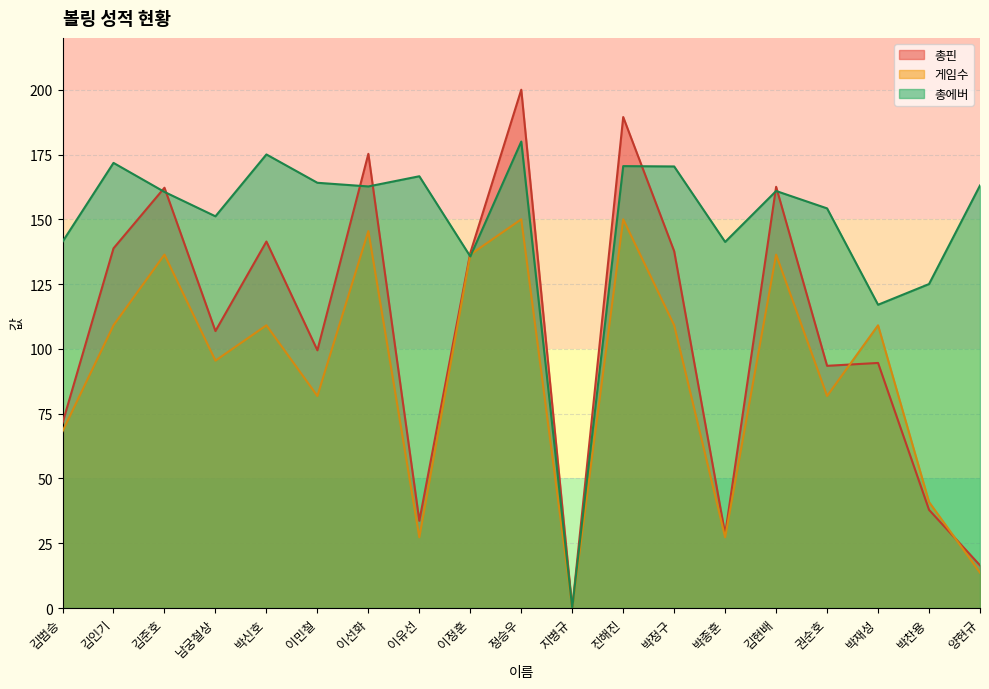

True or false: 총에버 has a value of 93.3 at 이유선.

False